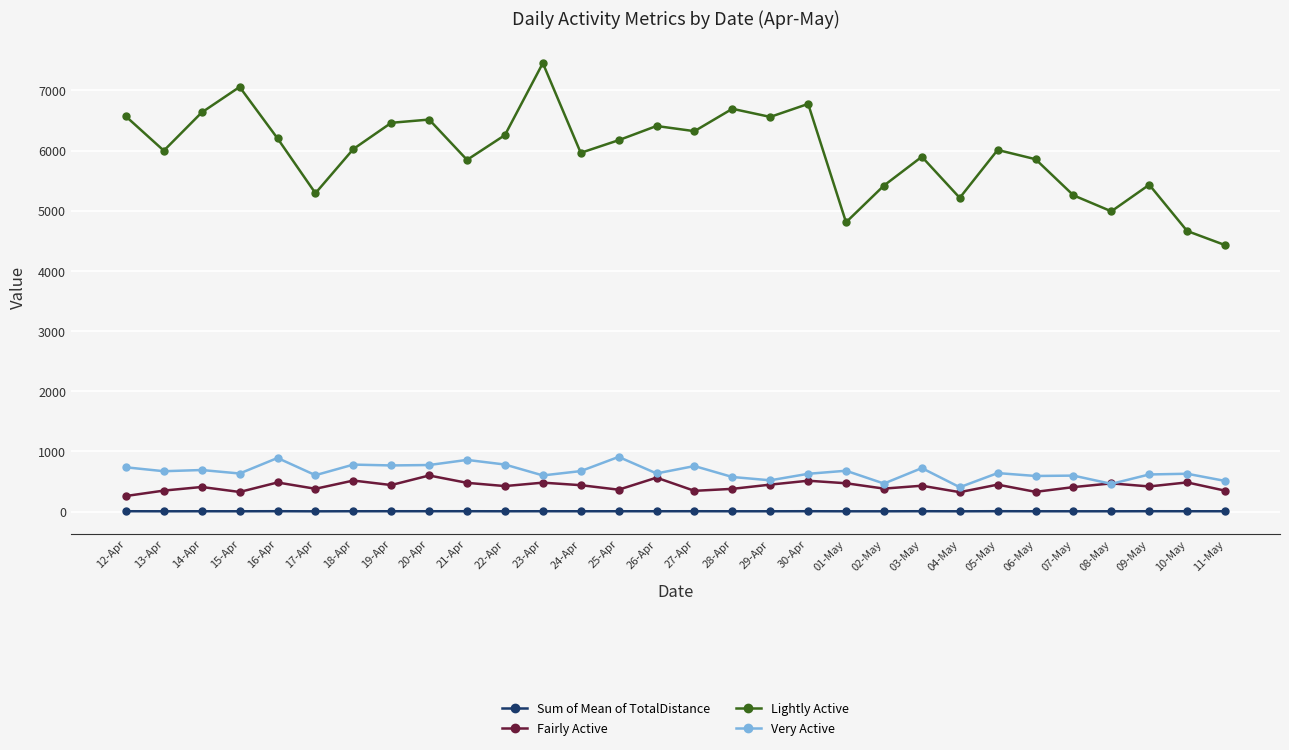

What is the maximum value shown in the chart?

7453.0